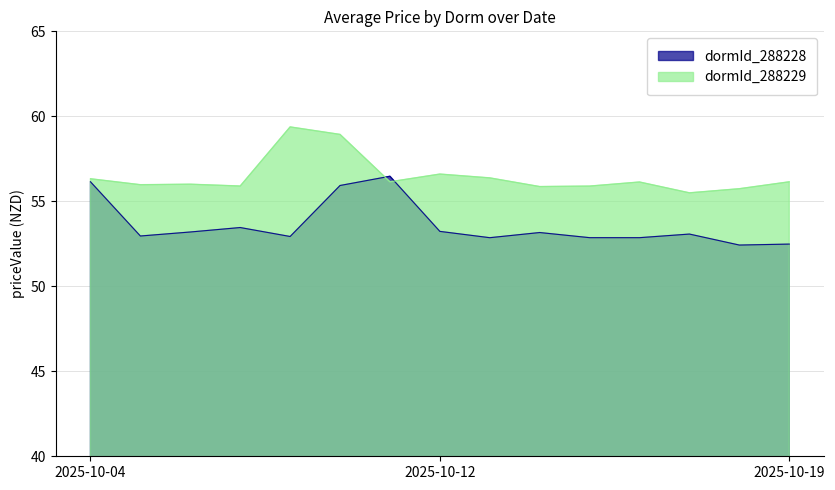

Count the number of data series in this chart.

2